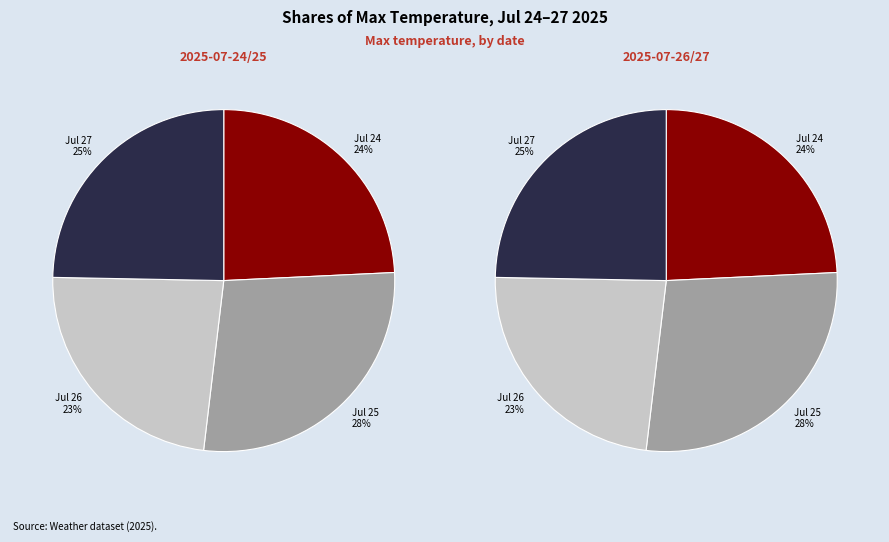

The 2025-07-25 slice represents 21% of the pie. True or false?

False